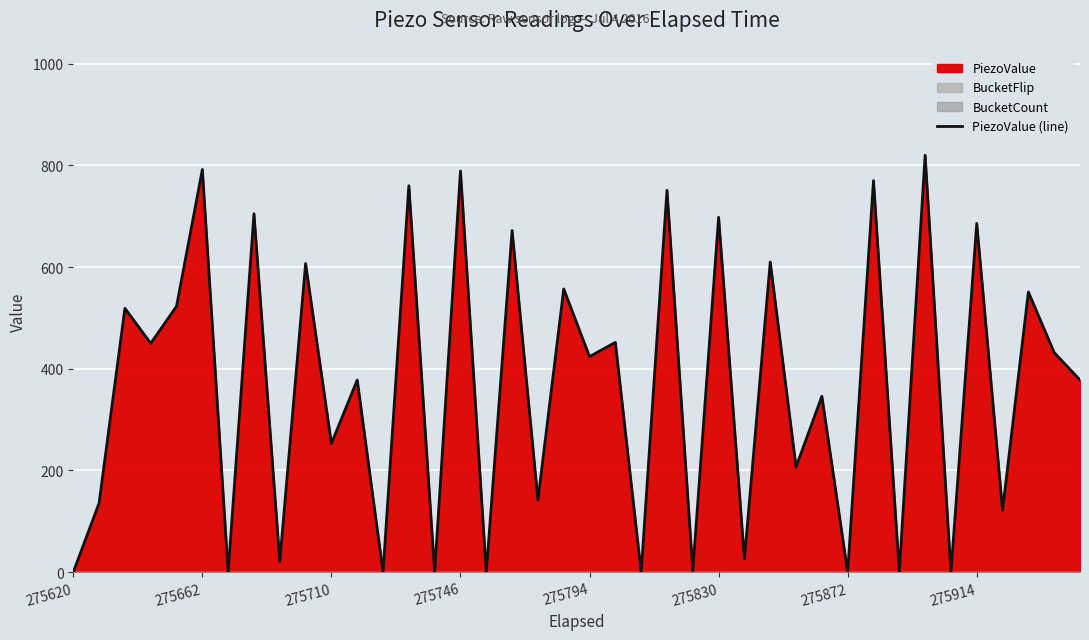

True or false: PiezoValue (line) has a value of 698 at 275830.

True